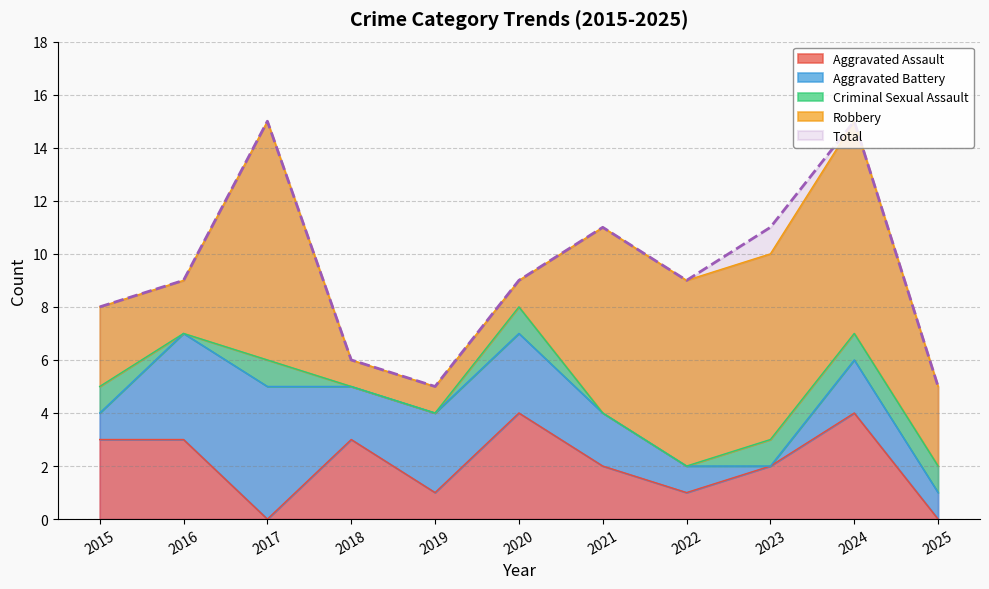

Which category has the highest value in the Criminal Sexual Assault series?

2015